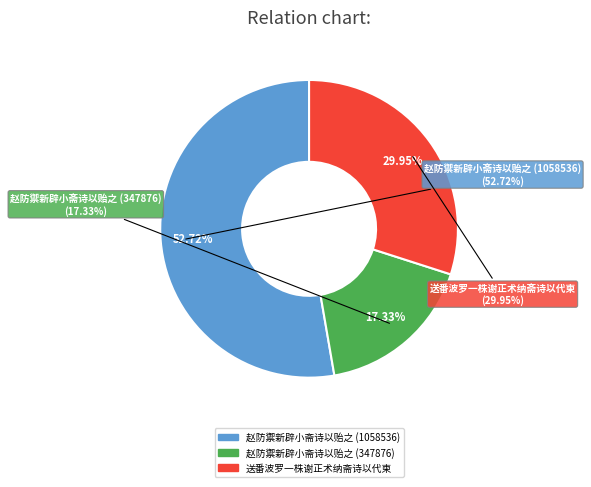

To the nearest percent, what percentage of the pie is 赵防禦新辟小斋诗以贻之 (347876)?

17%